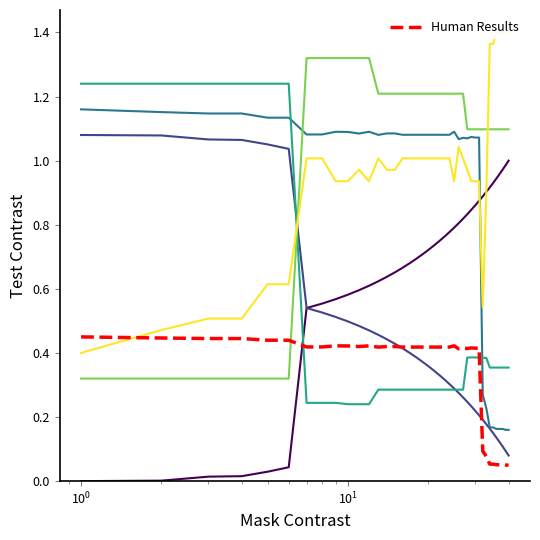

The value of totalListings at 17 is 0.6. True or false?

False